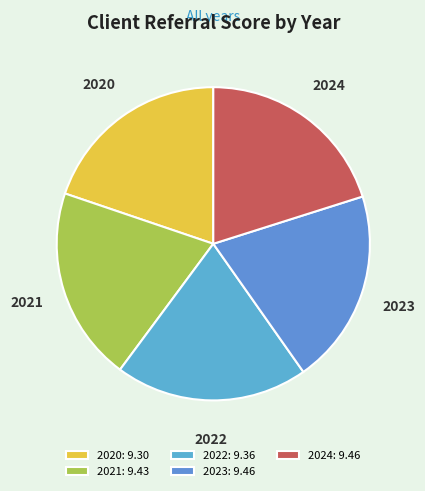

Count the number of slices in the pie.

5